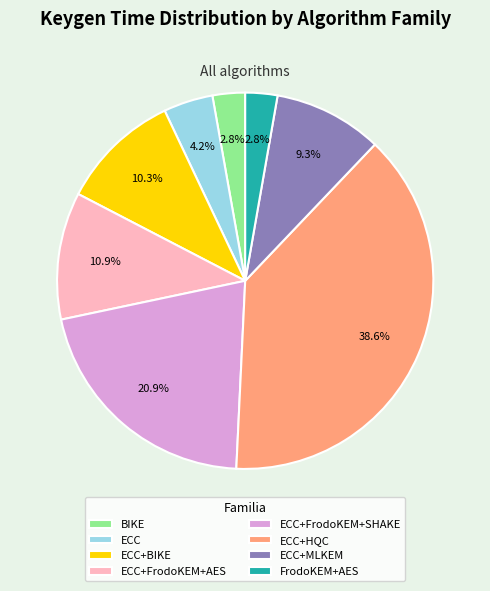

What portion of the pie excludes BIKE?

97.2%